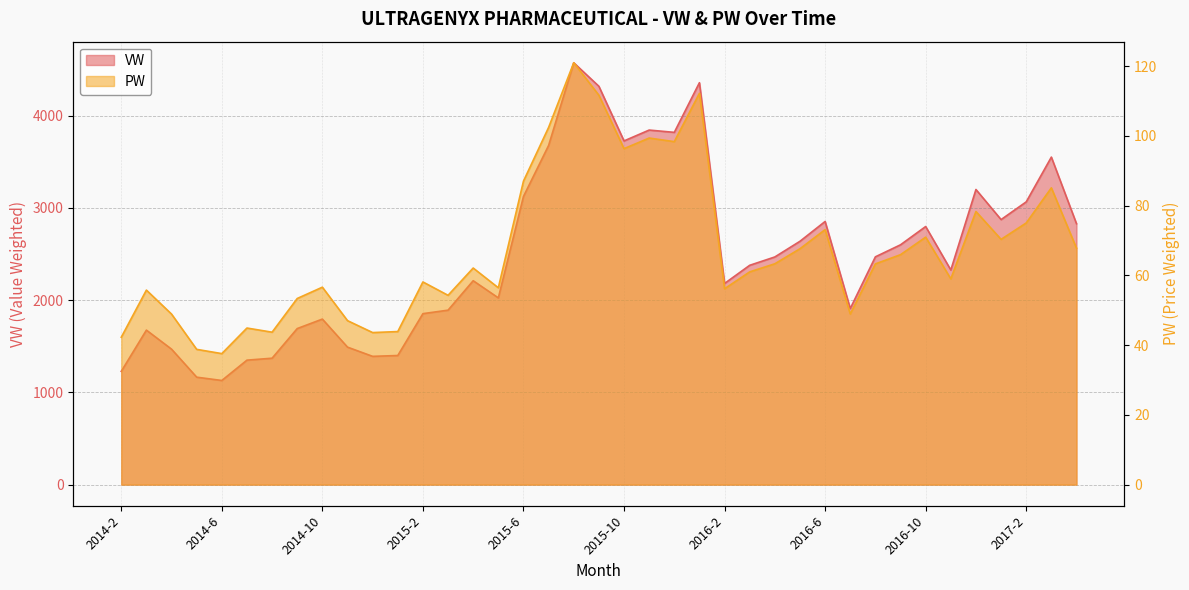

Reading right to left, what are all the values shown in this chart?

VW: 2017-4=2828.3	2017-3=3550.1	2017-2=3064.9	2017-1=2872.9	2016-12=3198.9	2016-11=2326.3	2016-10=2797.6	2016-9=2599.6	2016-8=2469.2	2016-7=1908.5	2016-6=2852.4	2016-5=2637.8	2016-4=2467.8	2016-3=2377.4	2016-2=2180.6	2016-1=4356.5	2015-12=3818.3	2015-11=3843.1	2015-10=3725.5	2015-9=4317.7	2015-8=4572.6	2015-7=3676.1	2015-6=3123.6	2015-5=2024.3	2015-4=2210.2	2015-3=1891.1	2015-2=1853.3	2015-1=1399.7	2014-12=1390.5	2014-11=1490.4	2014-10=1794.4	2014-9=1691.7	2014-8=1370.5	2014-7=1349.3	2014-6=1129.0	2014-5=1164.8	2014-4=1468.5	2014-3=1674.8	2014-2=1227.9
PW: 2017-4=67.8	2017-3=85.1	2017-2=75.0	2017-1=70.3	2016-12=78.3	2016-11=59.0	2016-10=70.9	2016-9=65.9	2016-8=63.3	2016-7=48.9	2016-6=73.1	2016-5=67.6	2016-4=63.3	2016-3=61.0	2016-2=56.1	2016-1=112.2	2015-12=98.3	2015-11=99.3	2015-10=96.3	2015-9=111.6	2015-8=120.9	2015-7=102.4	2015-6=87.0	2015-5=56.4	2015-4=62.1	2015-3=54.3	2015-2=58.1	2015-1=43.9	2014-12=43.6	2014-11=47.0	2014-10=56.6	2014-9=53.4	2014-8=43.7	2014-7=44.9	2014-6=37.6	2014-5=38.8	2014-4=48.9	2014-3=55.8	2014-2=42.2